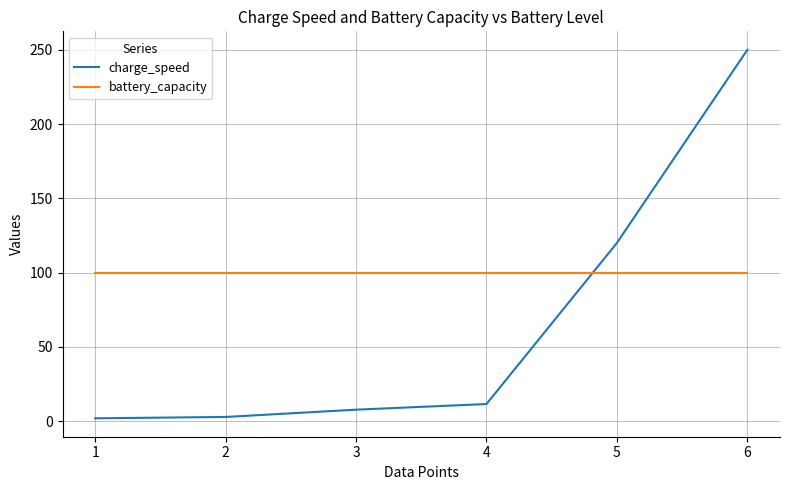

Between which two adjacent categories do battery_capacity and charge_speed first intersect?

4 and 5